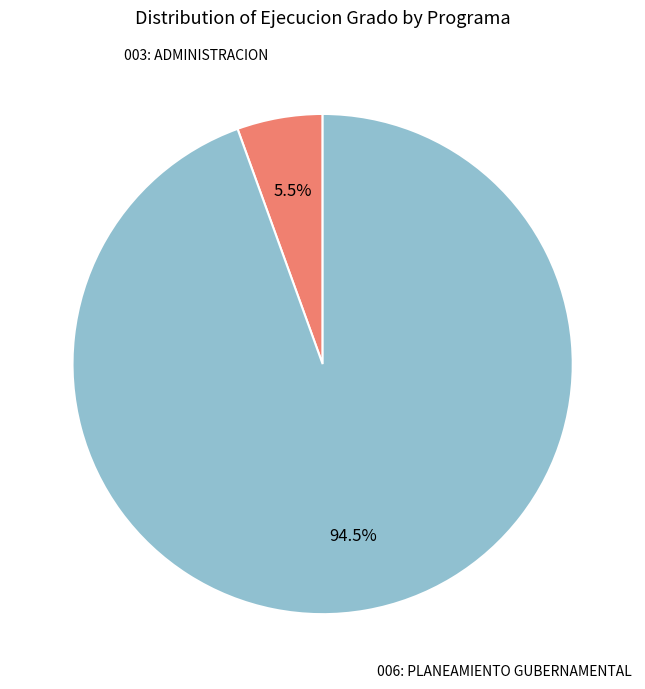

Is there any slice that represents more than half of the pie?

Yes